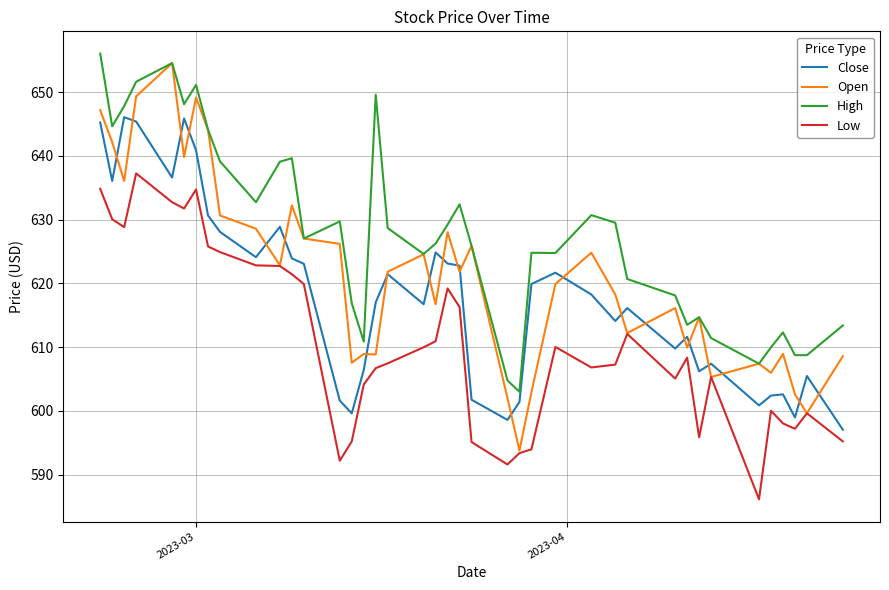

List the series in order of their overall mean, lowest first.

Low, Close, Open, High